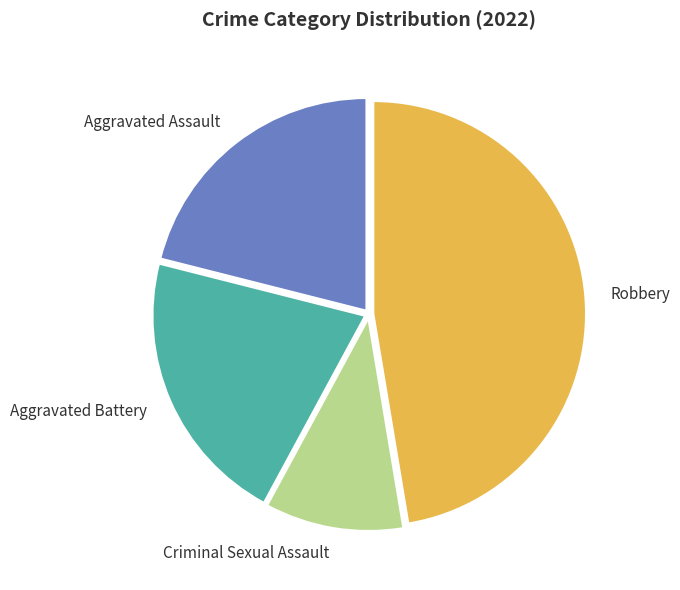

Which category has the biggest portion of the pie?

Robbery